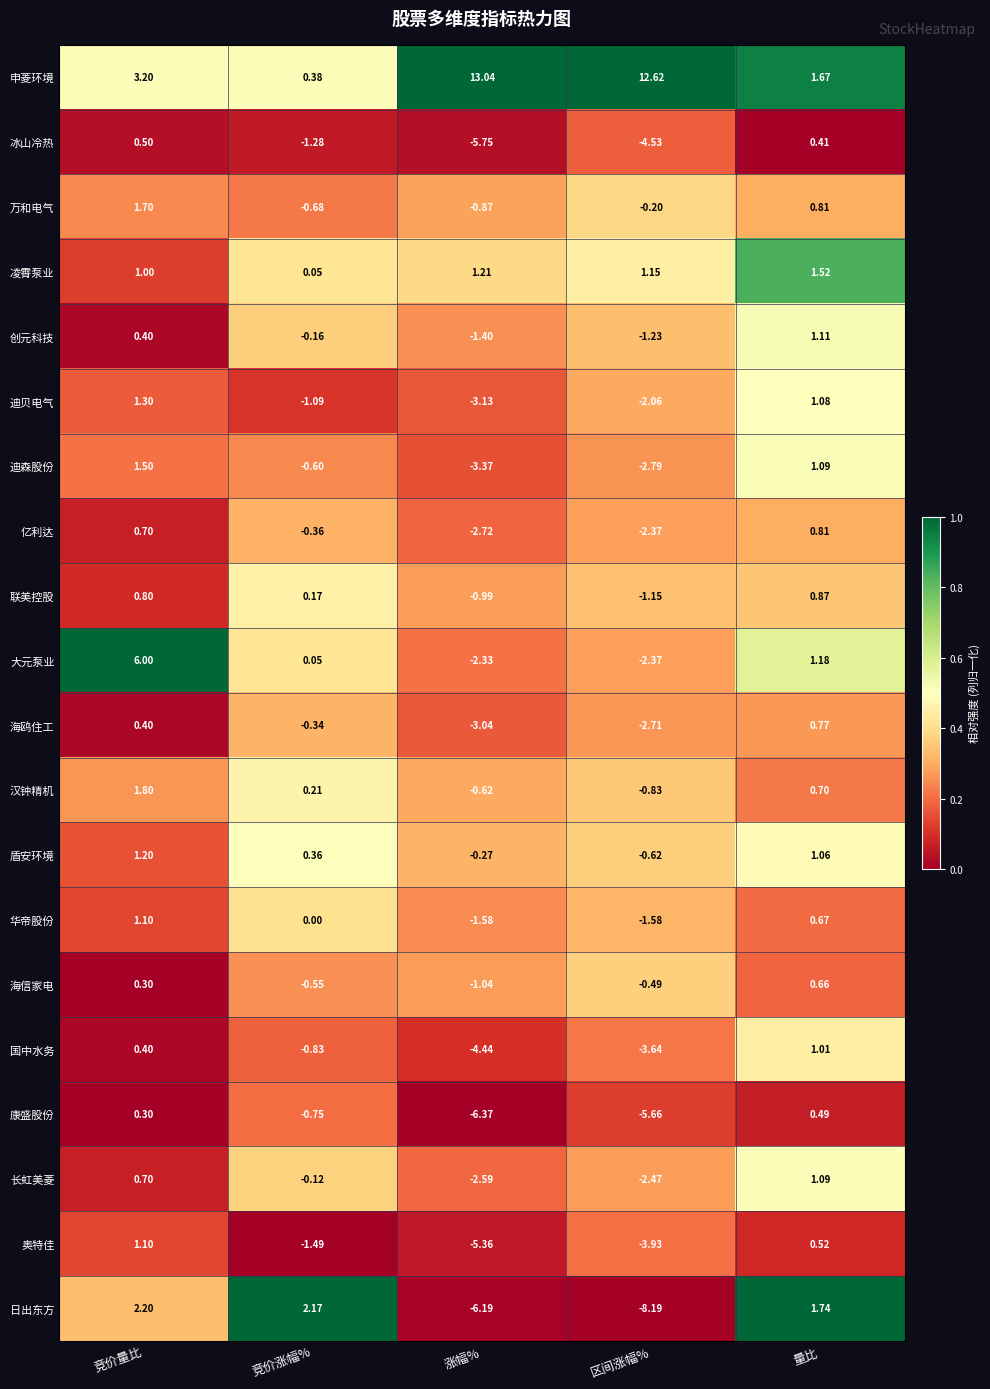

At which category does the chart reach its peak across all series?

涨幅%